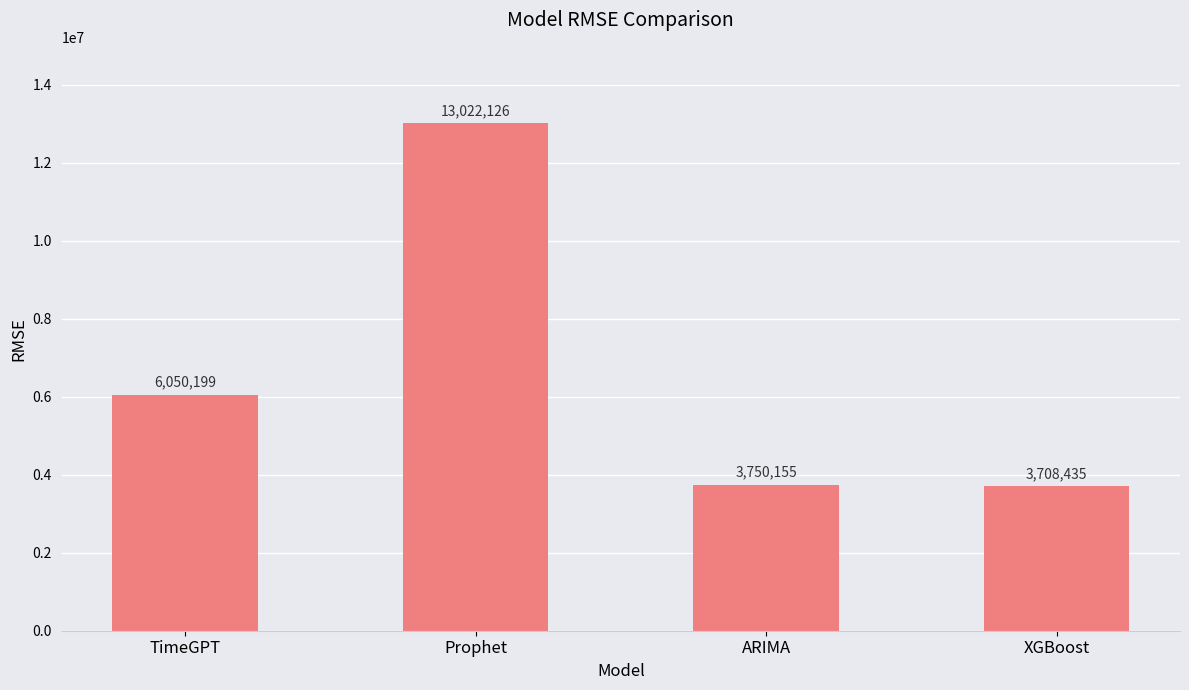

What position from the right is Prophet?

3